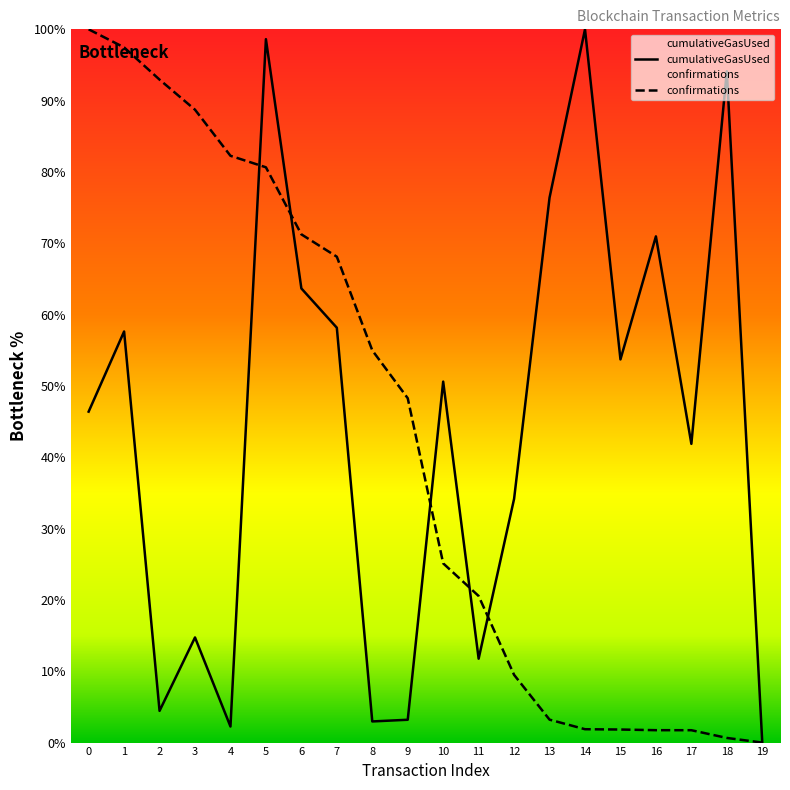

Rank the categories by confirmations value from lowest to highest.

19, 18, 17, 16, 15, 14, 13, 12, 11, 10, 9, 8, 7, 6, 5, 4, 3, 2, 1, 0